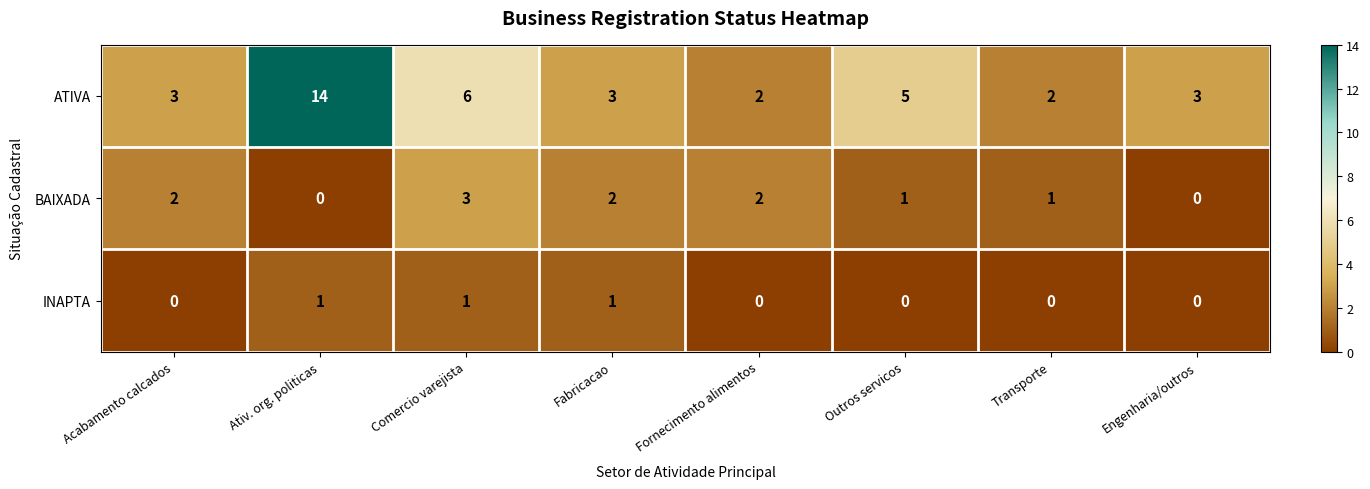

Which series changed the most between Fabricacao and Outros servicos?

ATIVA